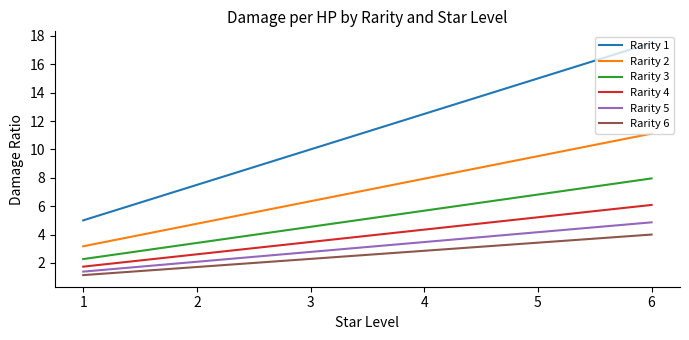

What is the total value across all series at 3?

29.4